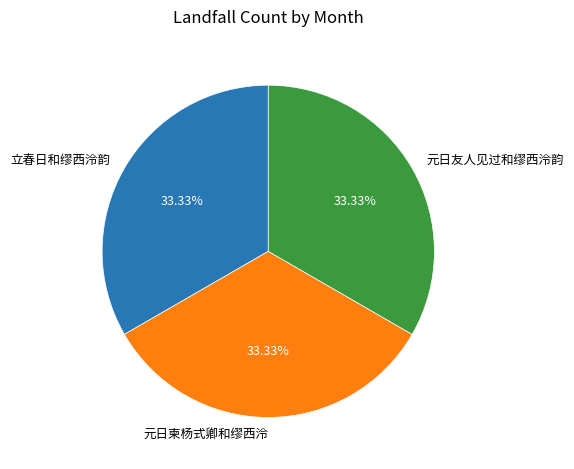

Combined, do 元日友人见过和缪西泠韵 and 立春日和缪西泠韵 account for over 50%?

Yes